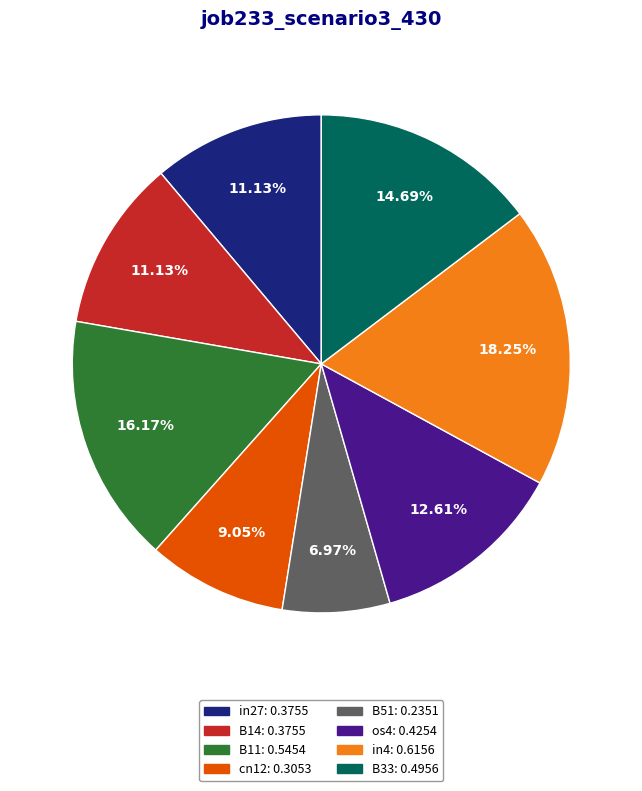

Combined, do B51 and B11 account for over 50%?

No